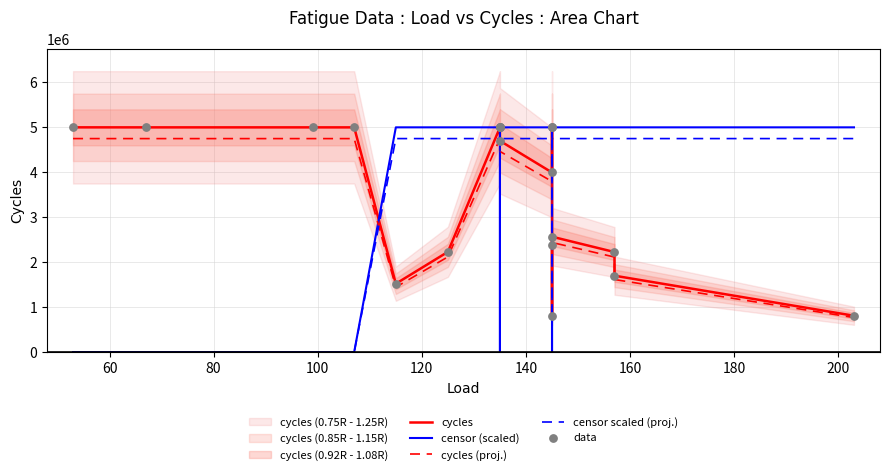

Which series has the largest total across all categories?

cycles